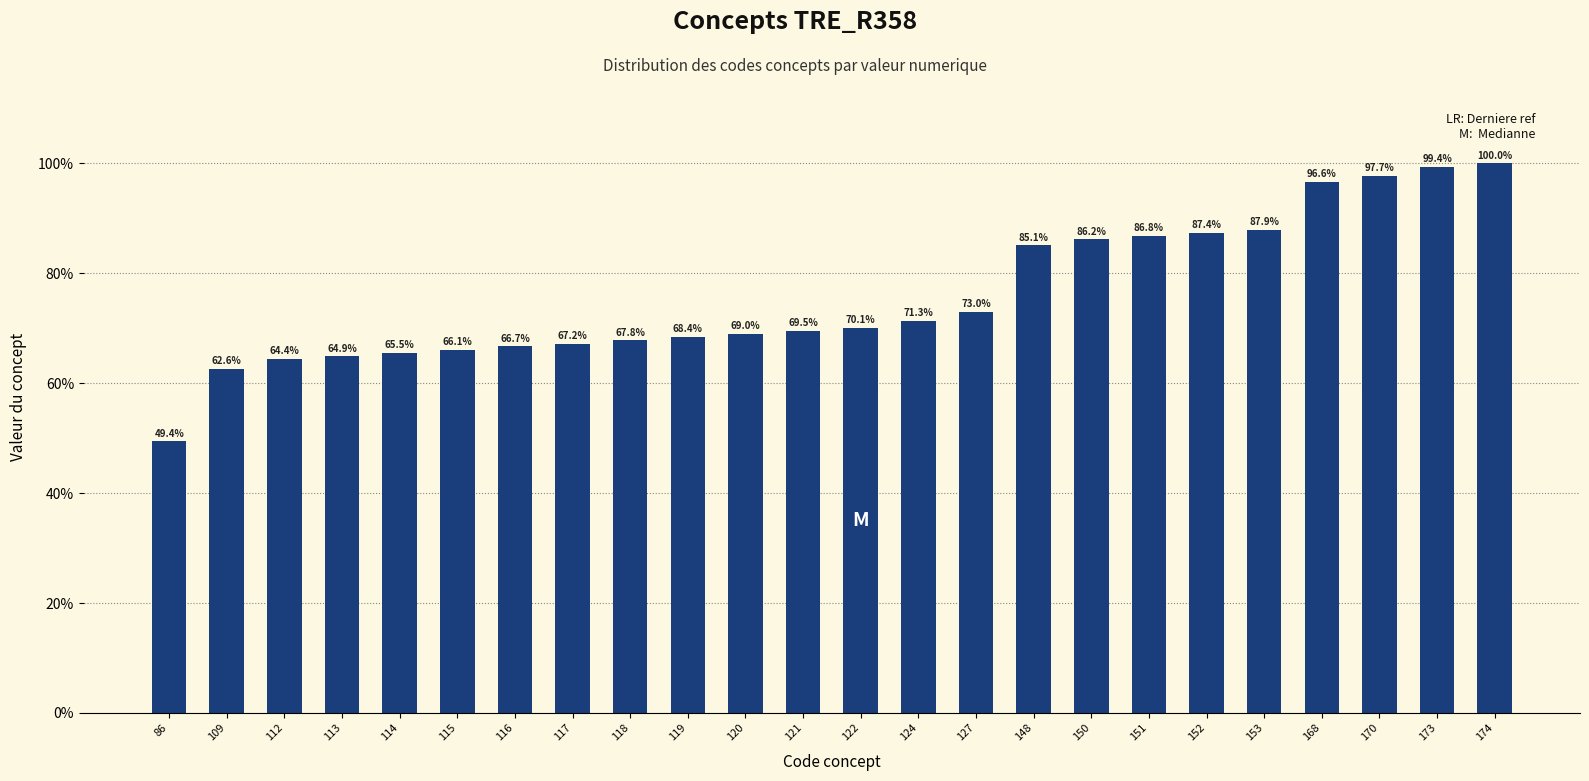

True or false: the data shows 158.2 at 173.

False